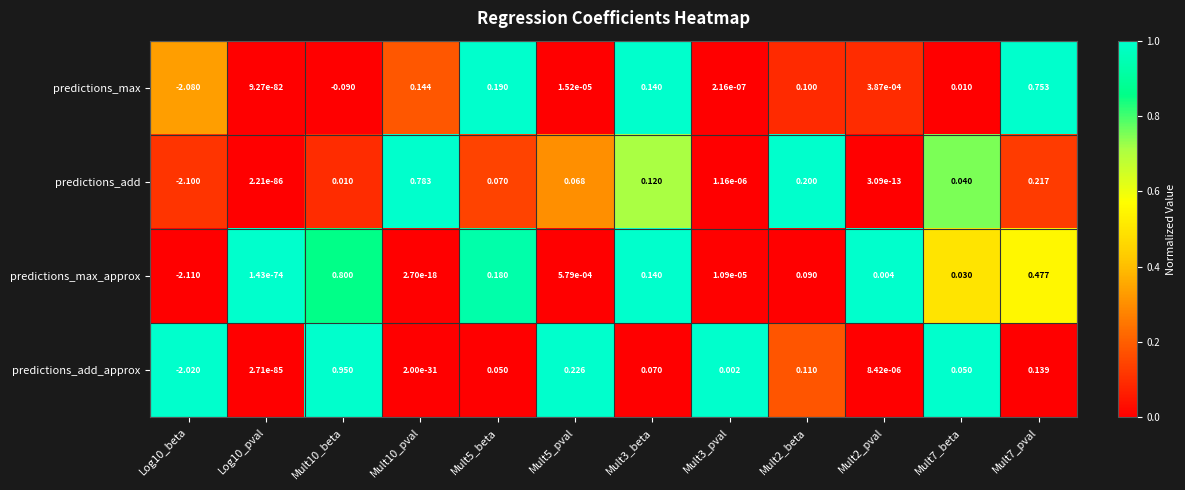

Rank the series by their maximum value, from lowest to highest.

predictions_max, predictions_add, predictions_max_approx, predictions_add_approx